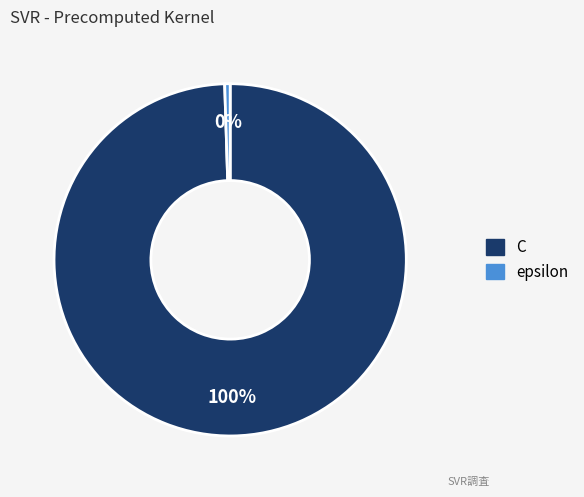

How many slices are in this pie chart?

2